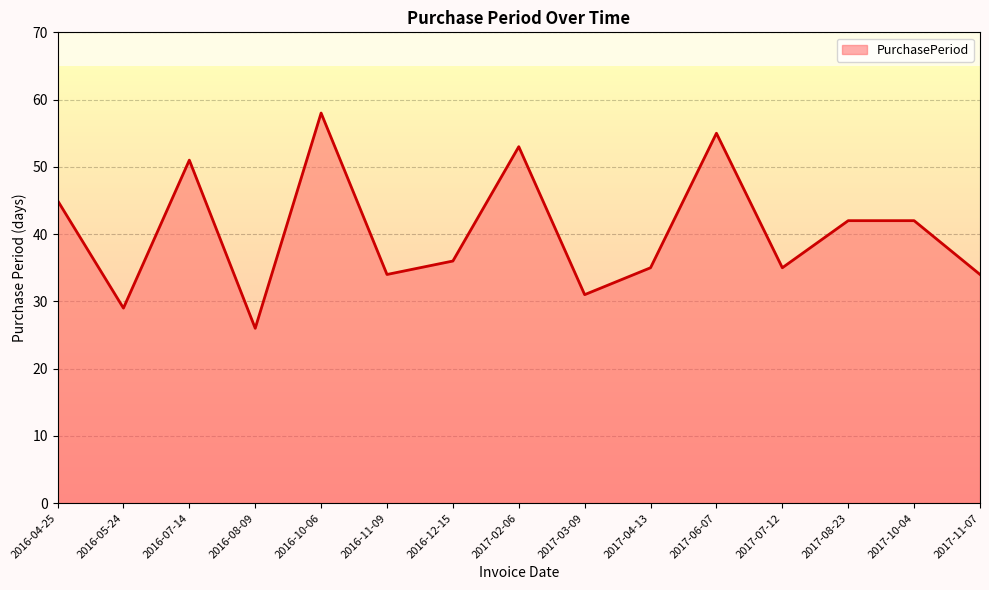

Read the value at 2017-08-23, to the nearest 5.

40